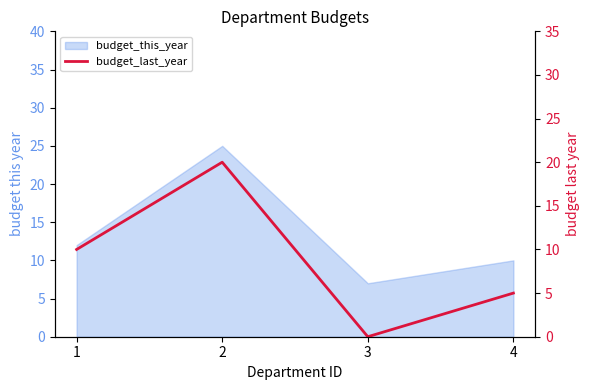

Rank the categories by value from lowest to highest.

3, 4, 1, 2